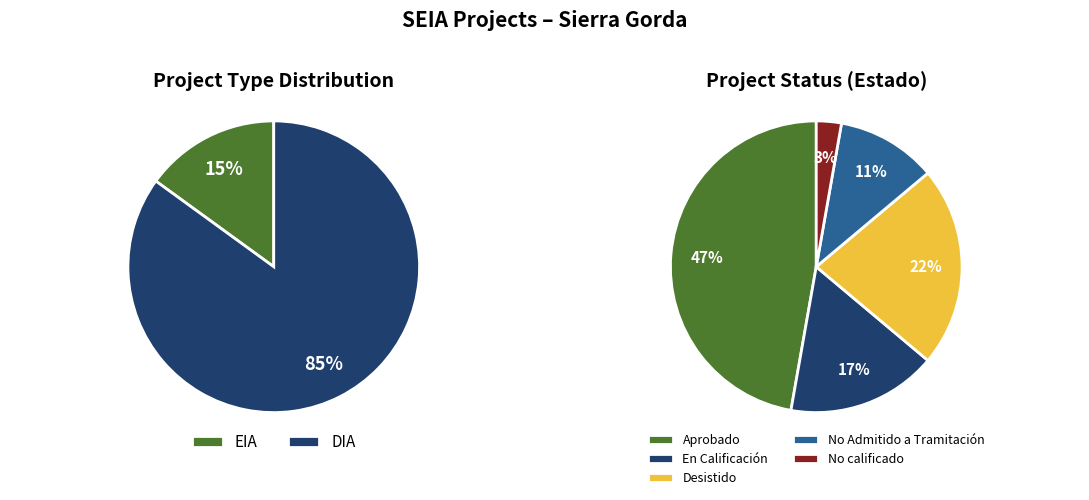

Which slice is the largest?

DIA